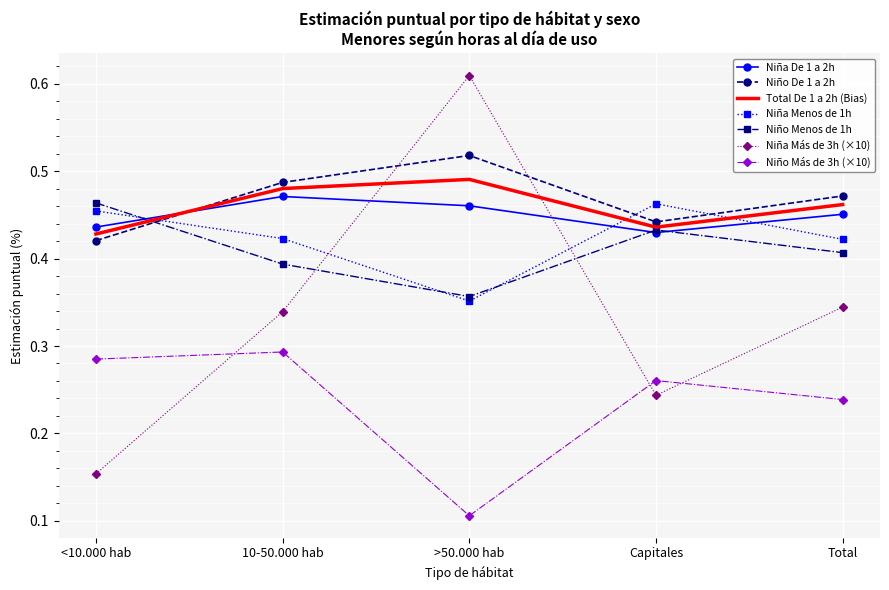

Is it true that Niño Menos de 1h equals 0.7 at 10-50.000 hab?

False